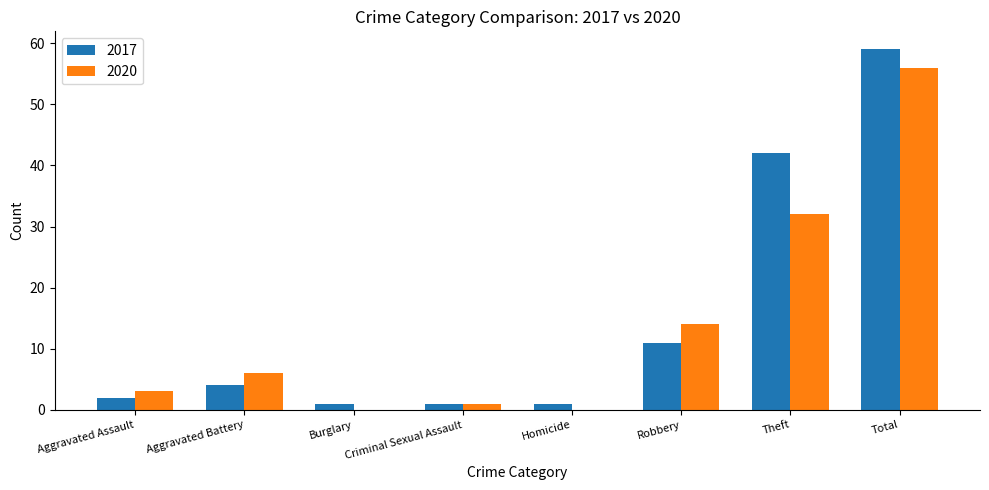

What is the total value across all series at Theft?

74